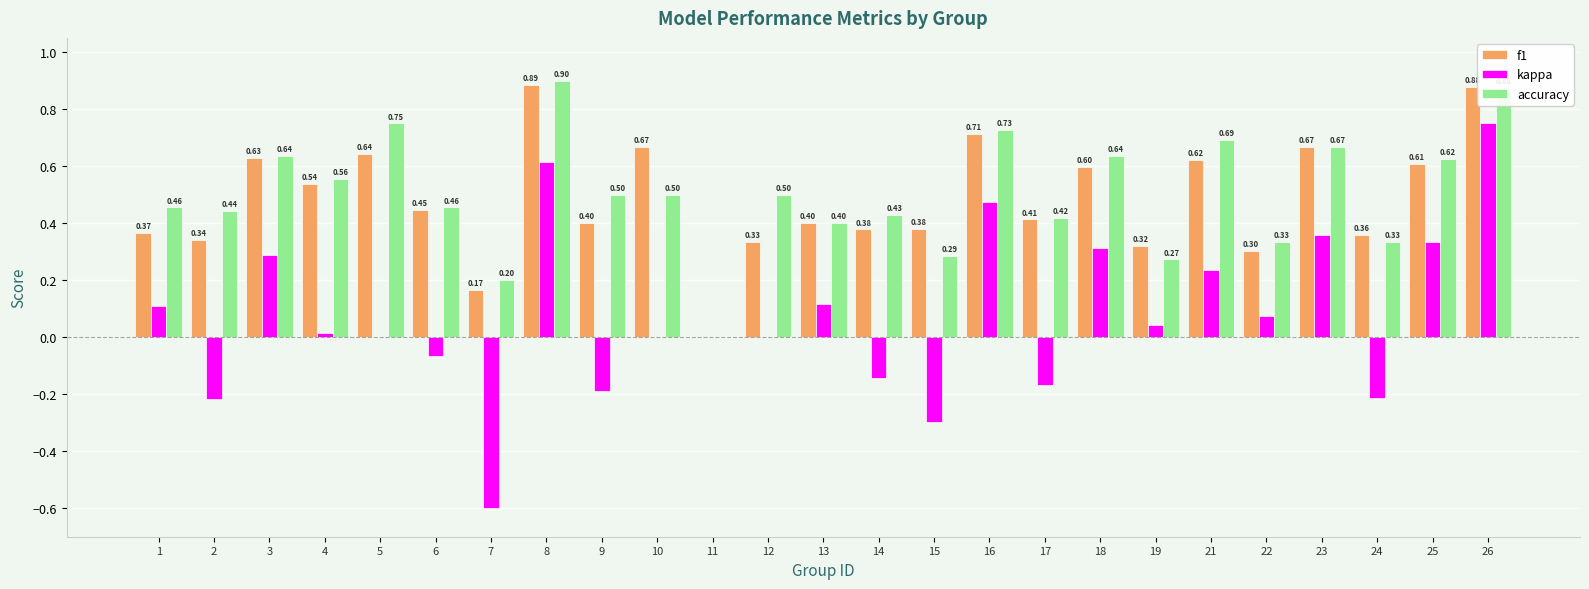

What is the sum of the f1 values at 16 and 12?

1.0